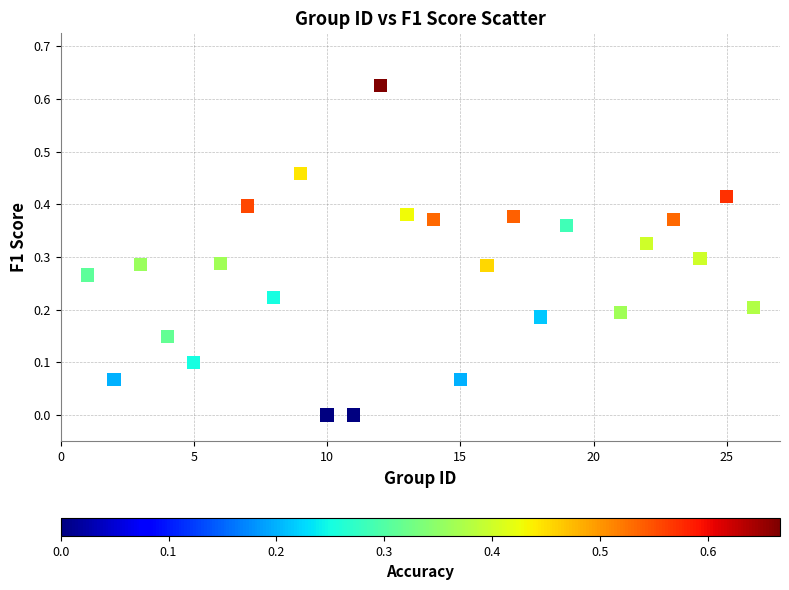

What is the range of X values (max minus min)?

25.0